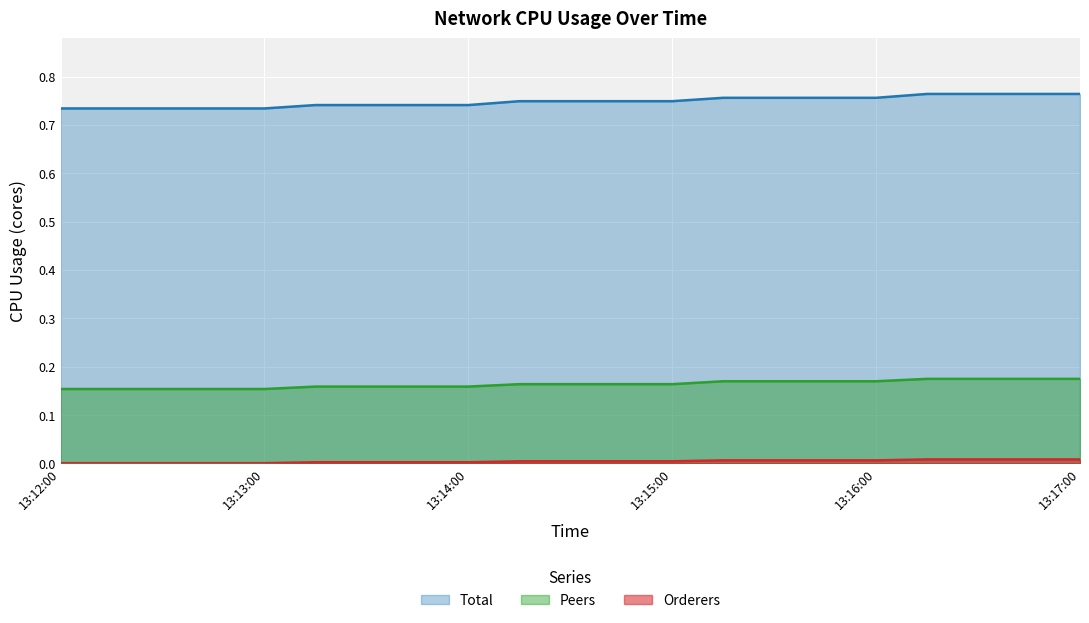

What are all the series names shown in the legend?

Total, Peers, Orderers